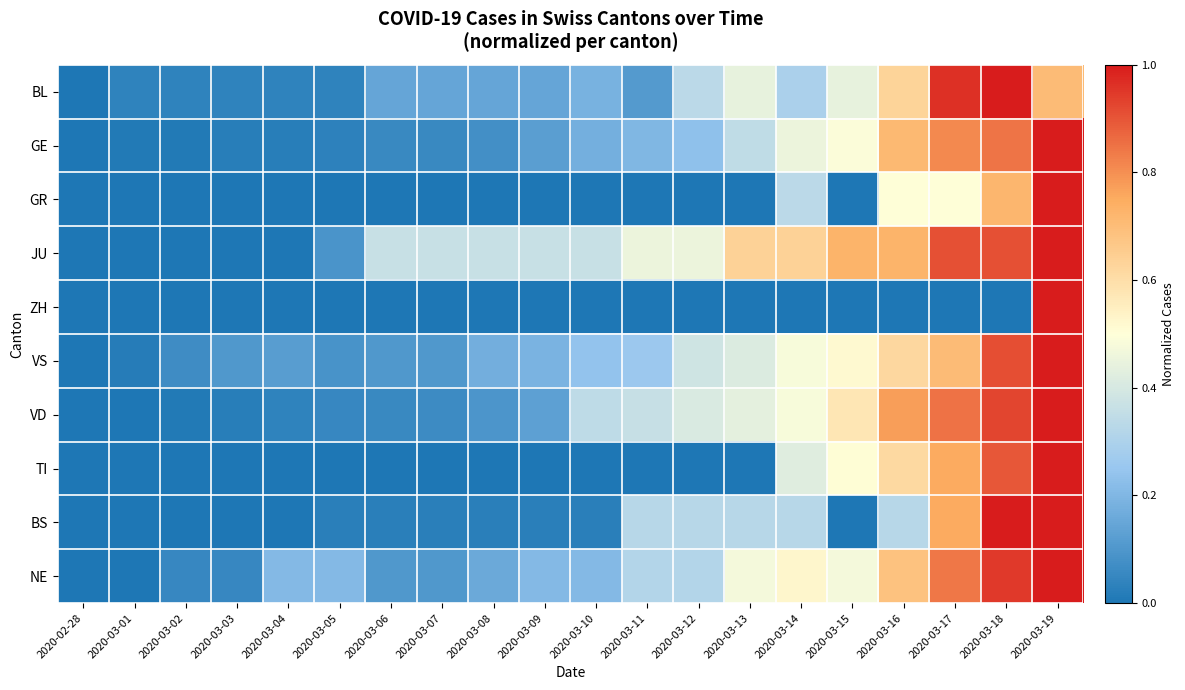

Rank the series by their maximum value, from highest to lowest.

BL, GE, GR, JU, ZH, VS, VD, TI, BS, NE